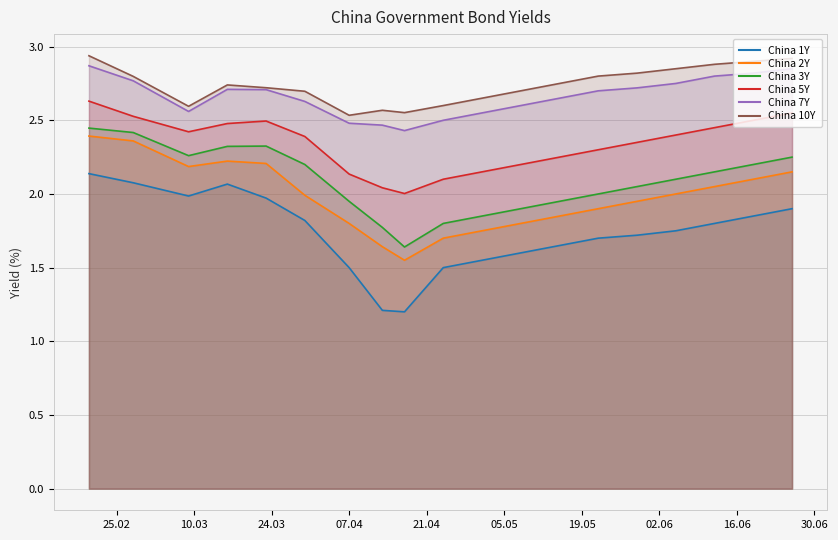

Is it true that China 1Y equals 1.5 at 07.04?

True